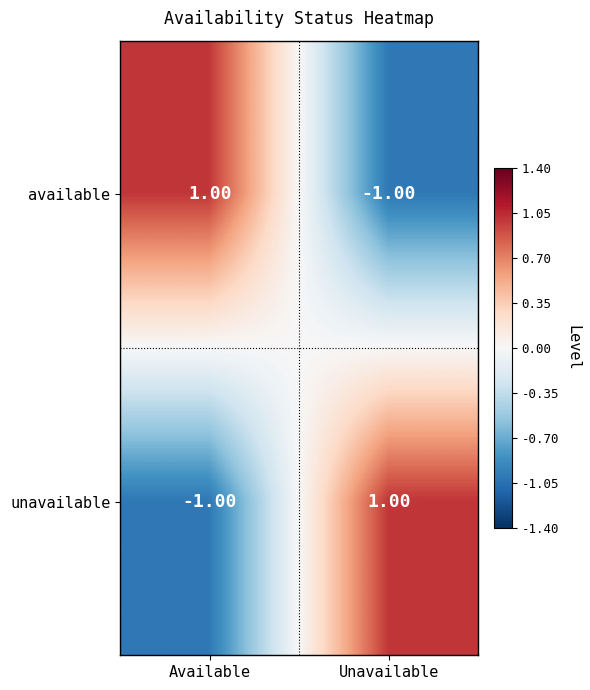

At Available, list the series in order from smallest to largest.

unavailable, available